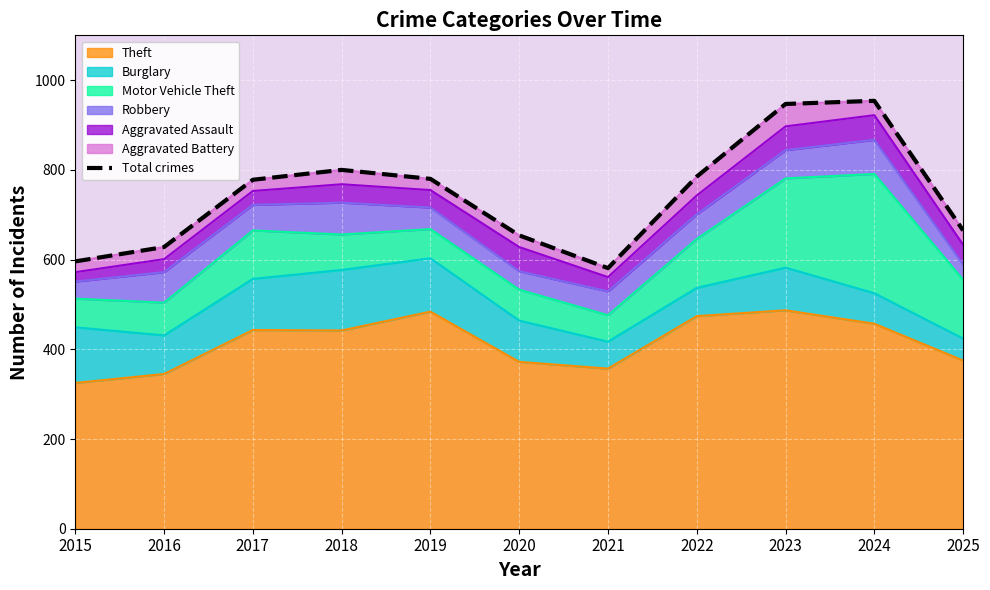

What is the value of the 4th point from the left?

800